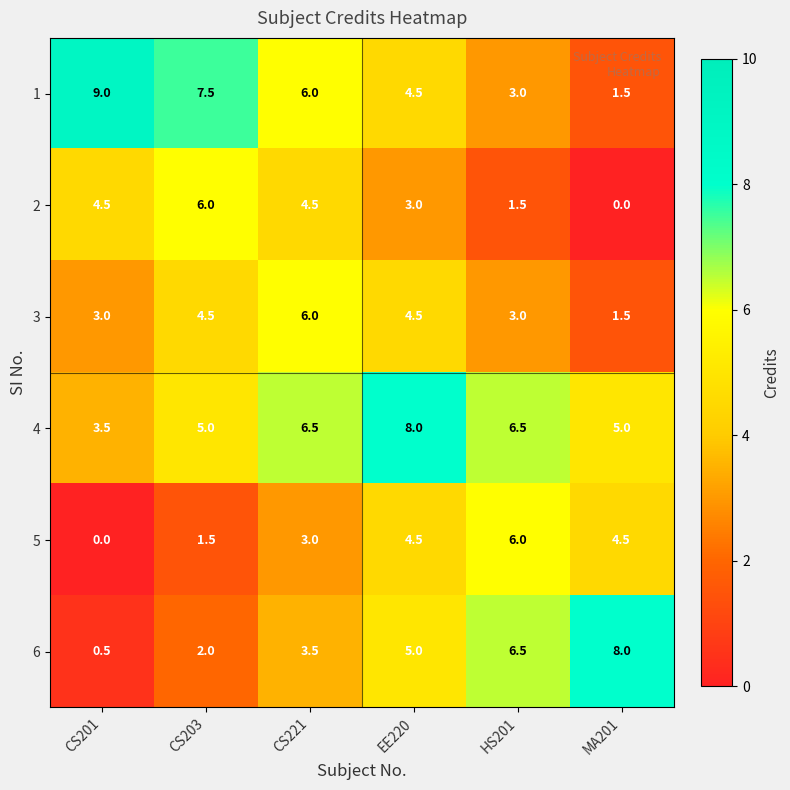

Which series has the largest total across all categories?

4